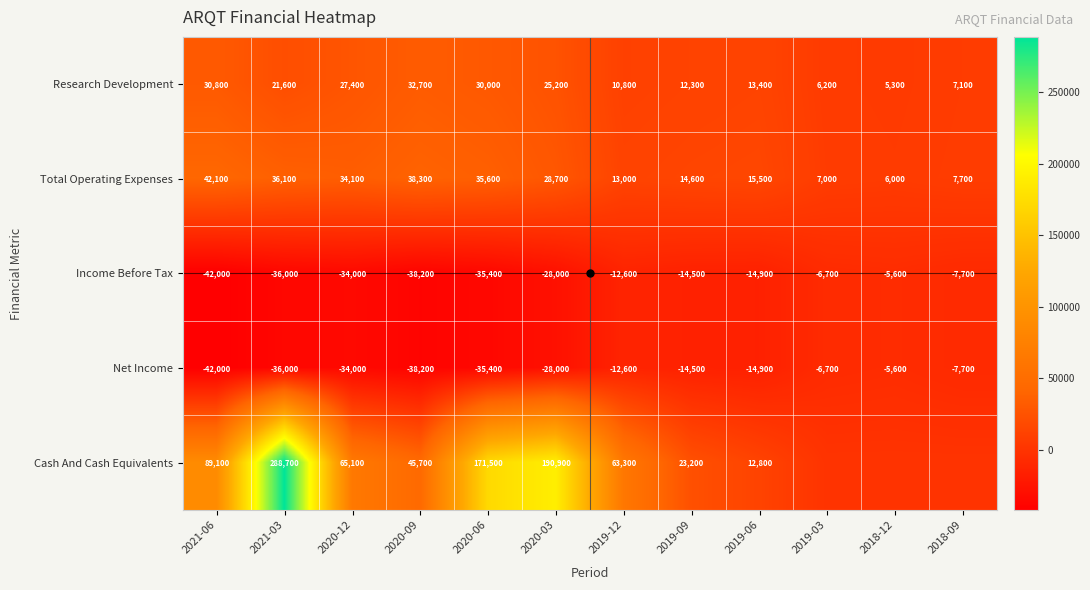

Where does the Total Operating Expenses series first go above 28700?

2021-06